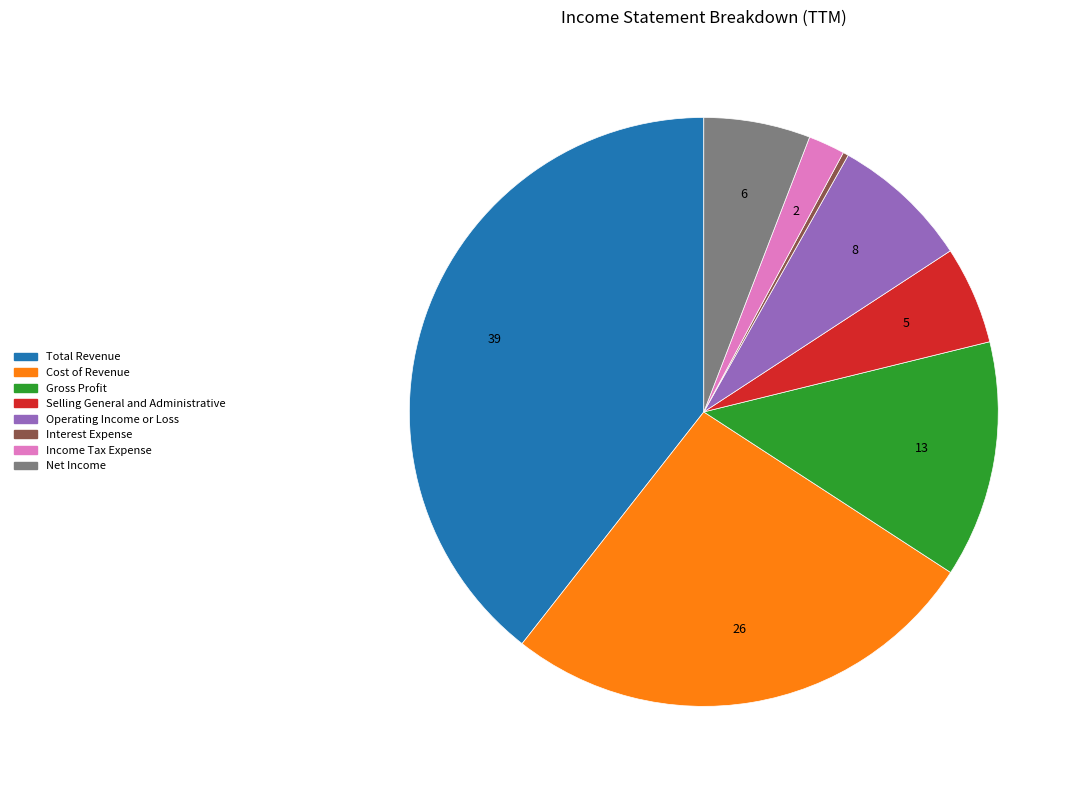

Is the sum of Income Tax Expense and Operating Income or Loss greater than half?

No